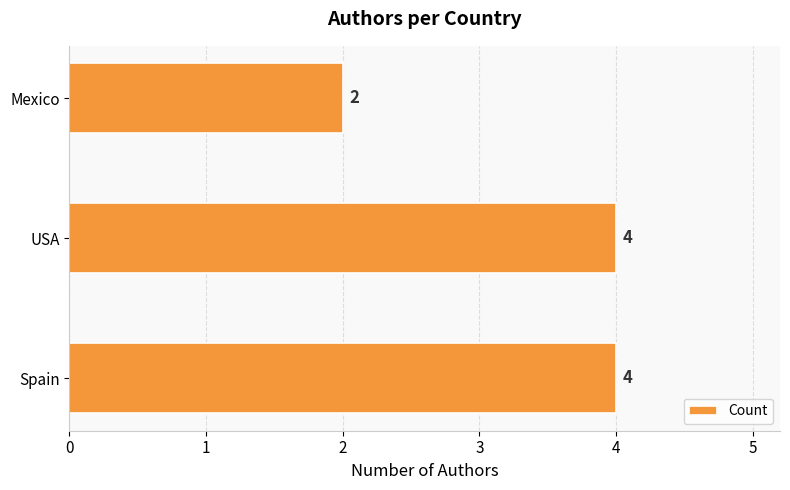

How many bars are there in total?

3